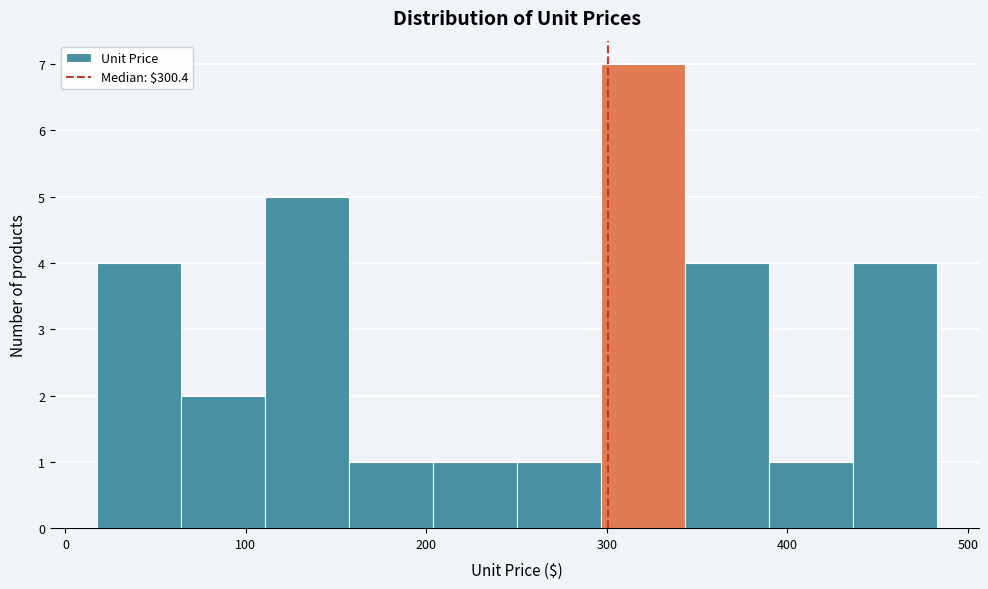

How tall is the bar that spans 110 to 160 on the x-axis? Neither the bar edges nor the heights are printed on the chart, so give them approximately, as read against the axes.

5